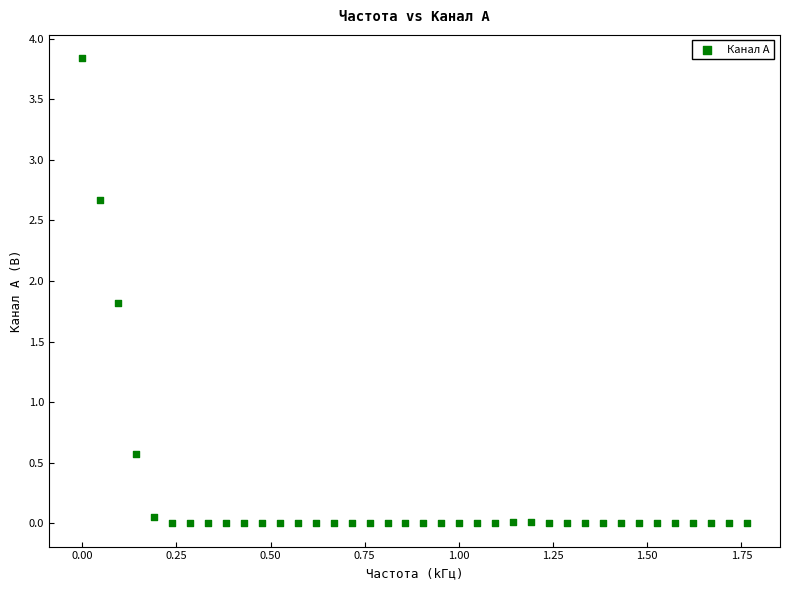

What is the range of Y values (max minus min)?

3.8